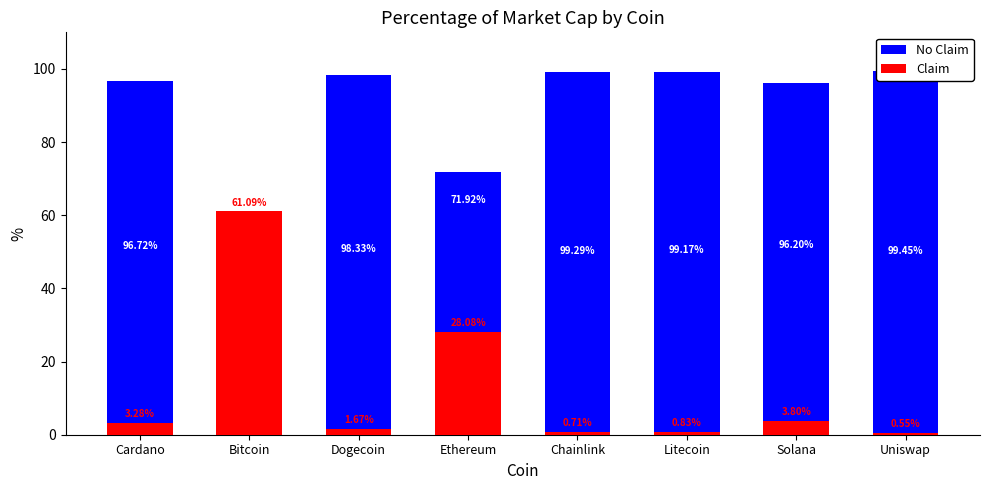

What is the total value across all series at Ethereum?

100.0